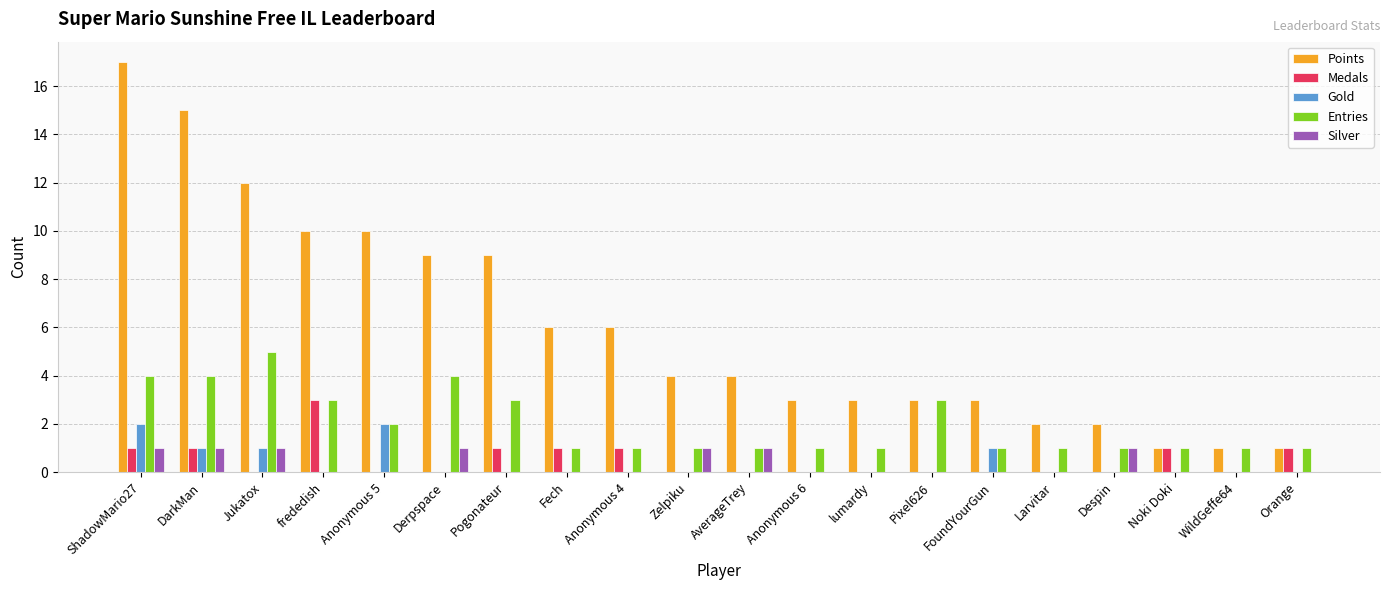

What is the sum of all Points values?

121